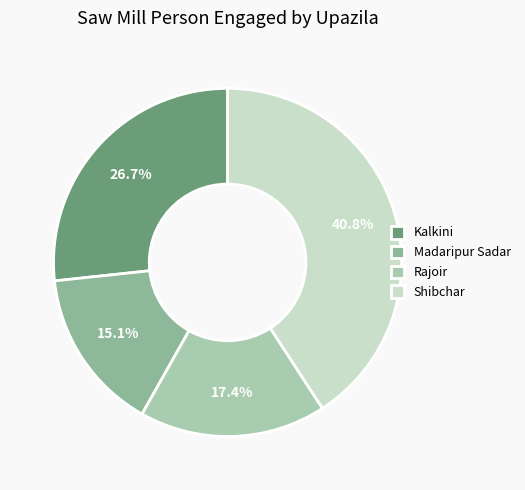

Which category has the biggest portion of the pie?

Shibchar